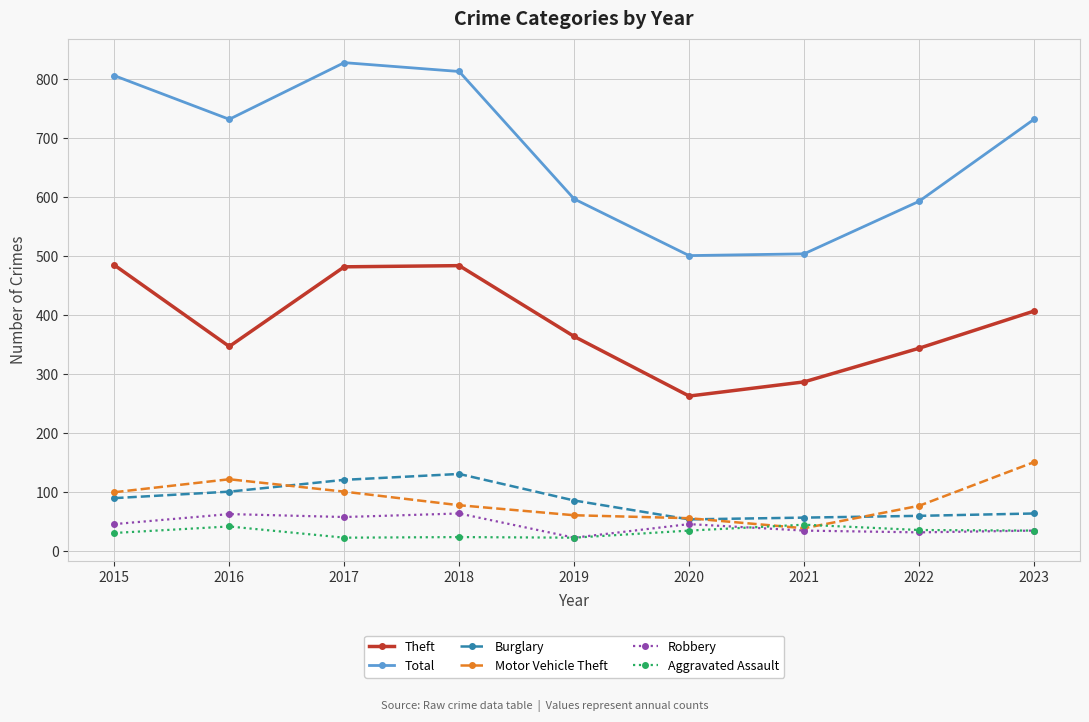

What is the value of the Motor Vehicle Theft point at the 3rd from the left?

101